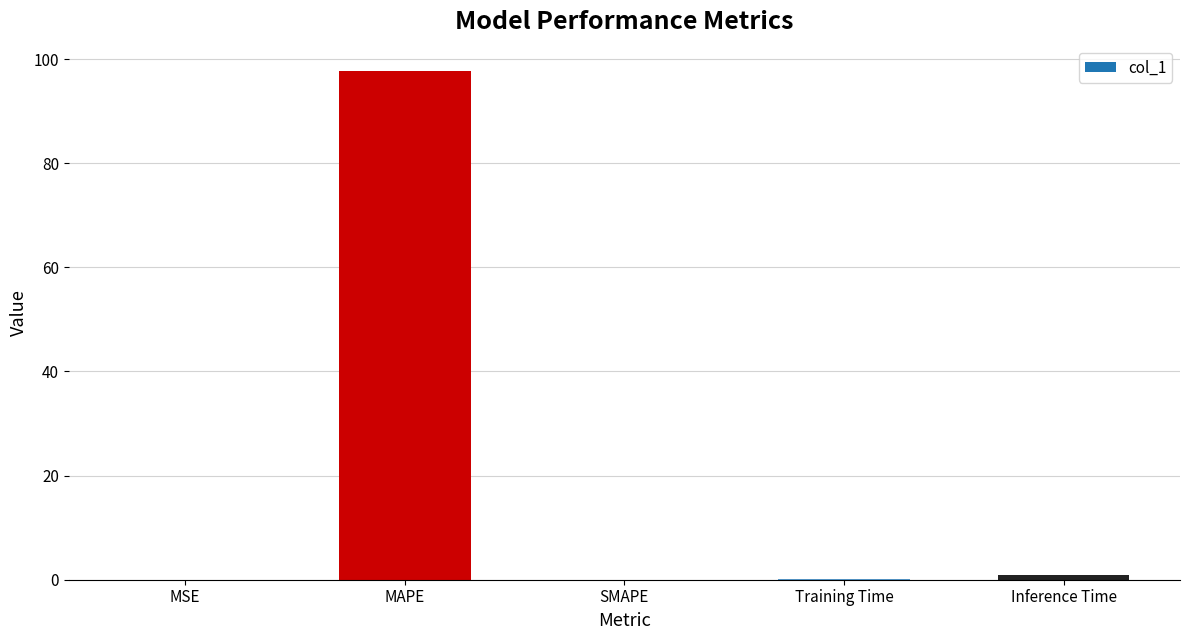

What is the greatest value displayed?

97.7